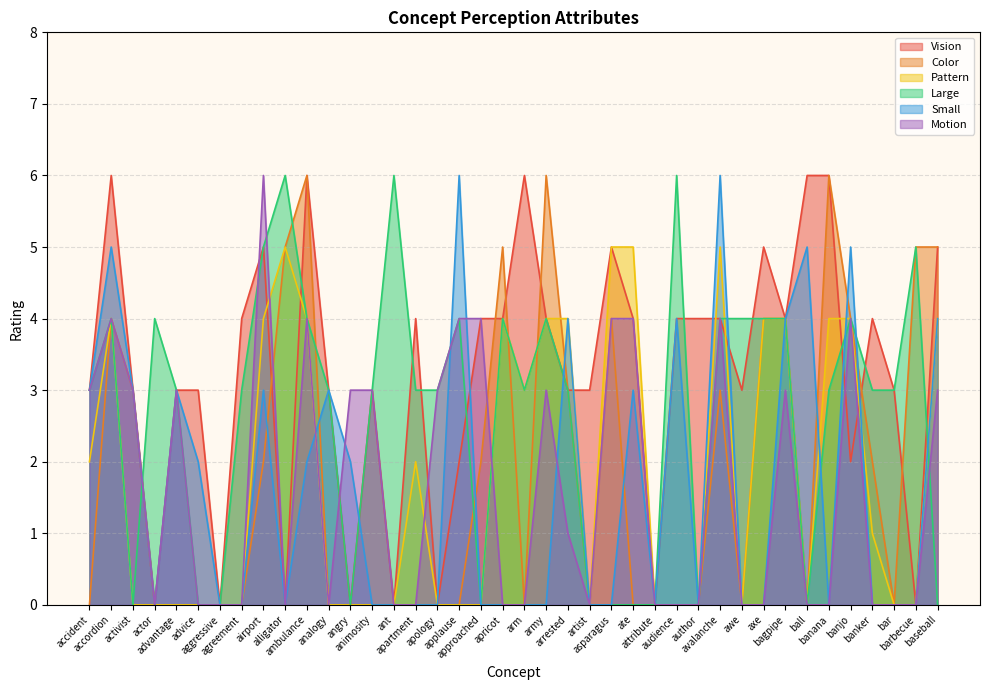

How many data points in Large are less than 3?

12